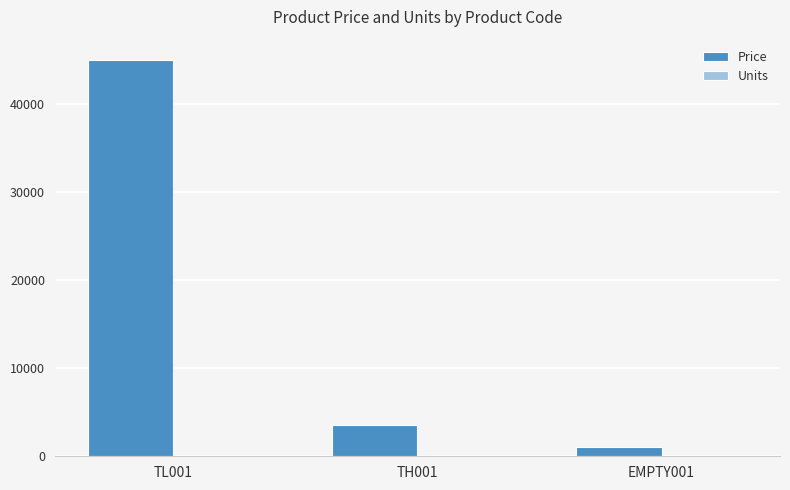

How many series are shown in this chart?

2